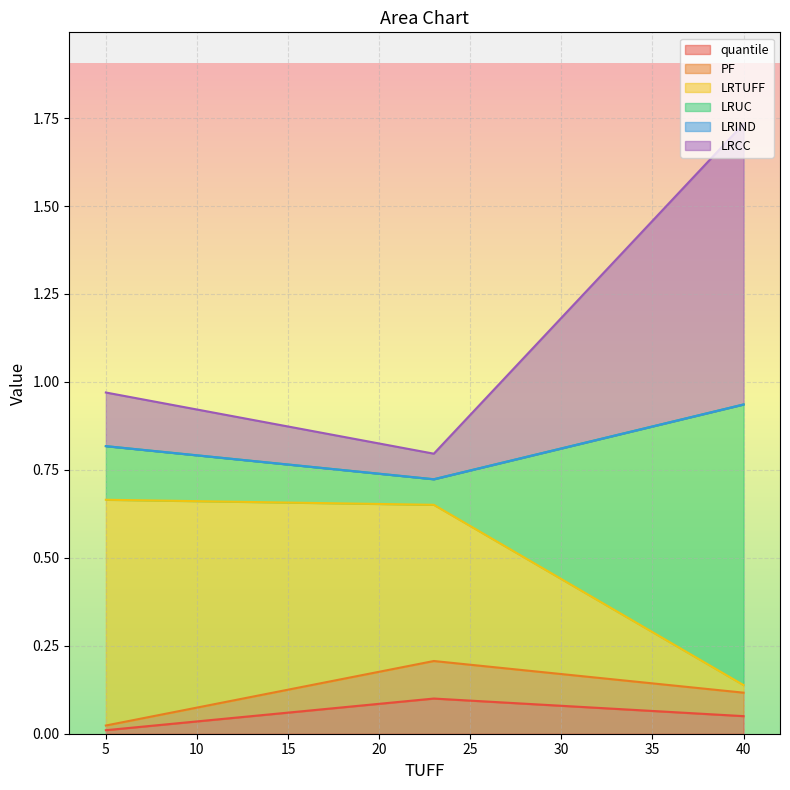

At which label does LRUC reach its peak?

40